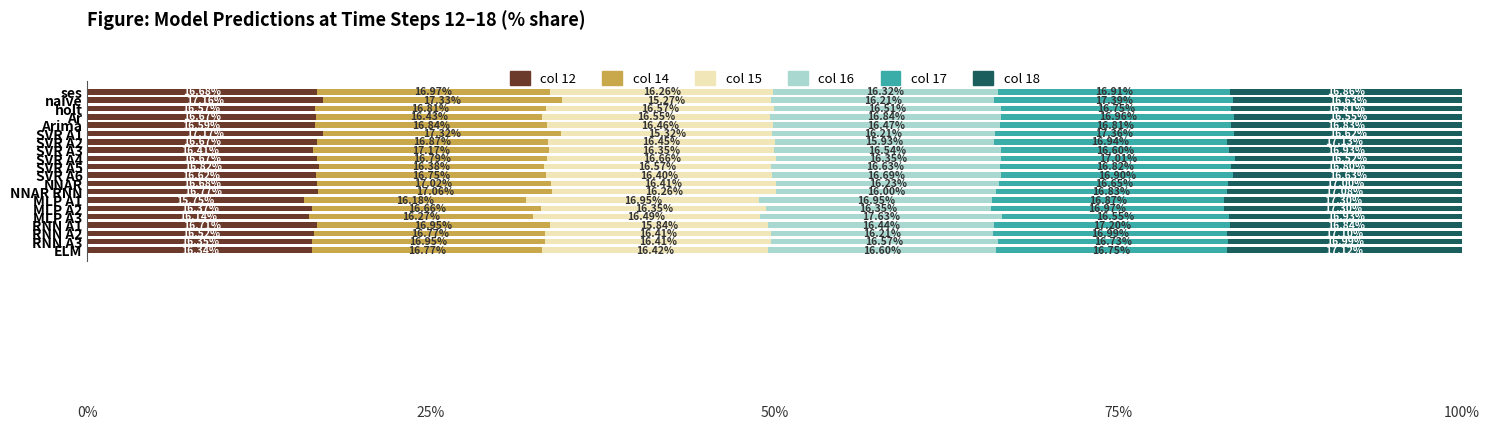

What are all the series names shown in the legend?

col 12, col 14, col 15, col 16, col 17, col 18